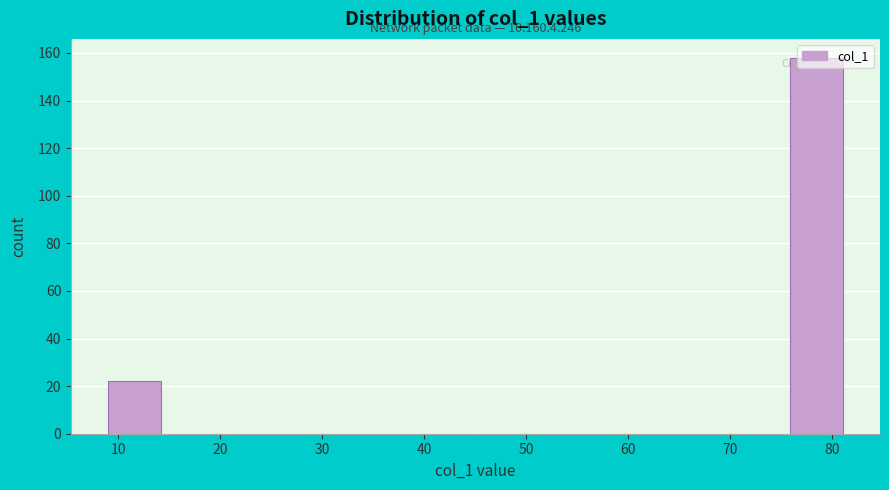

Which range on the x-axis has the tallest bar?

76 to 82